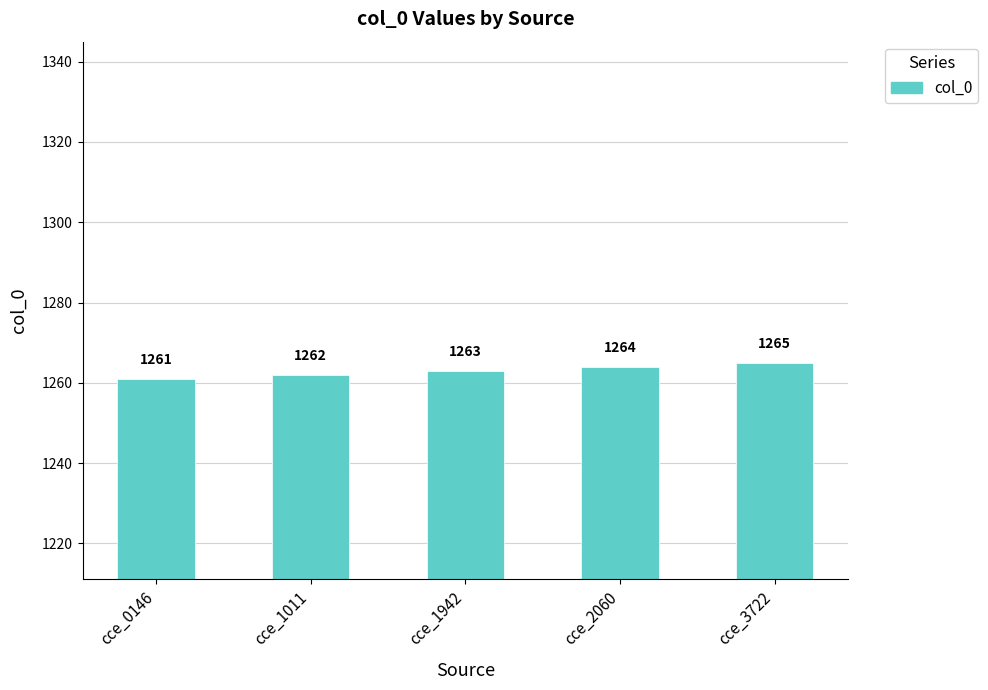

Reading left to right, what are all the values shown in this chart?

1261	1262	1263	1264	1265